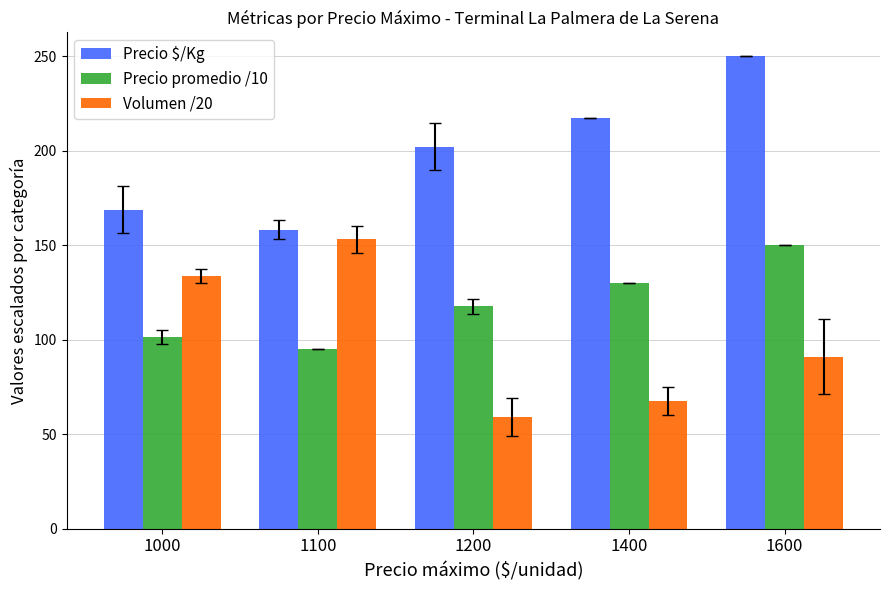

What is the maximum value for Precio promedio /10?

150.0